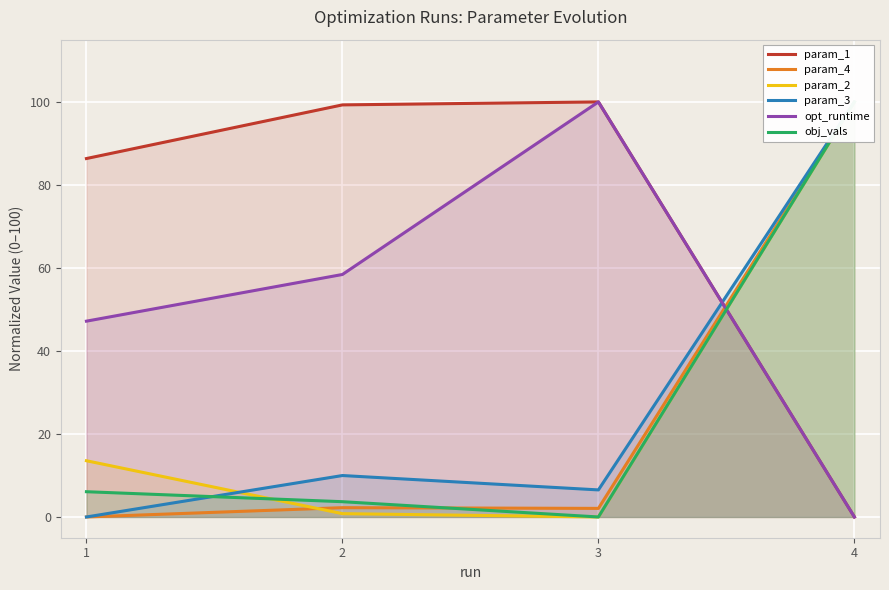

Reading left to right, list all the values displayed in this chart.

param_1: 86.4	99.3	100.0	0.0
param_4: 0.0	2.2	2.1	100.0
param_2: 13.5	0.8	0.0	100.0
param_3: 0.0	10.0	6.5	100.0
opt_runtime: 47.2	58.4	100.0	0.0
obj_vals: 6.1	3.7	0.0	100.0